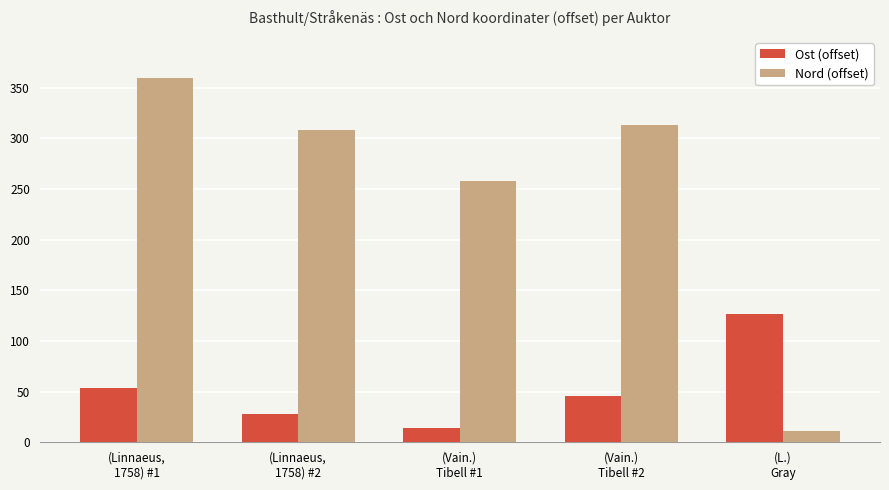

What is the total value across all series at (Vain.)
Tibell #1?

272